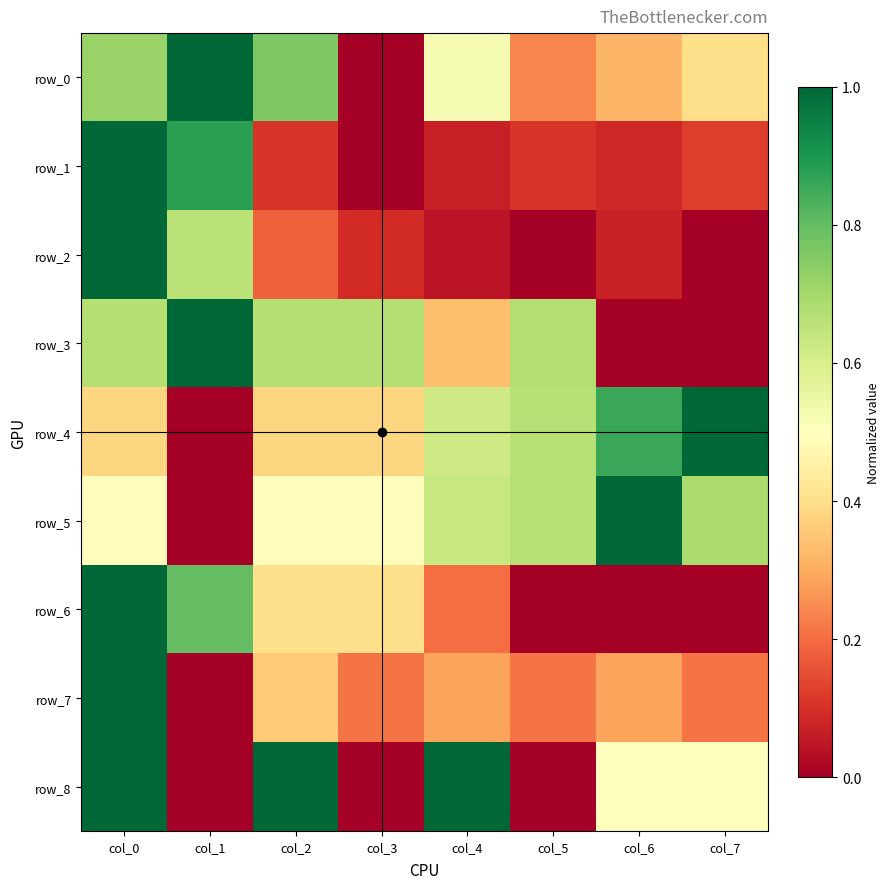

Is it true that row_2 equals 0.5 at col_0?

False